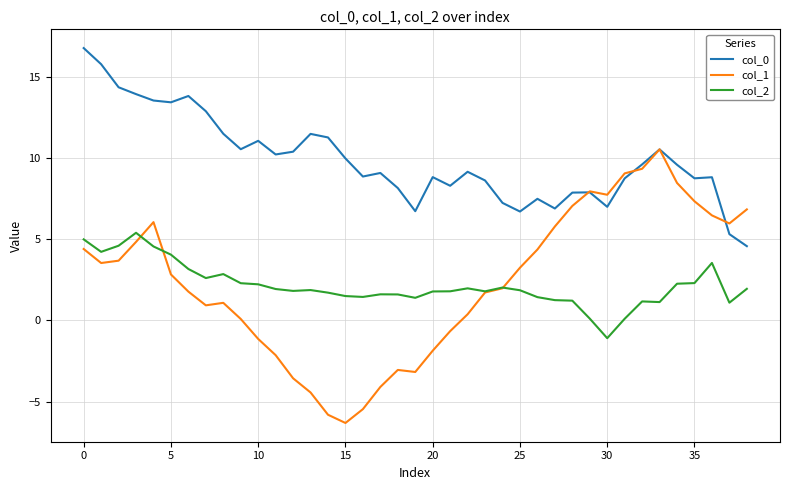

Rank the series by their maximum value, from lowest to highest.

col_2, col_1, col_0